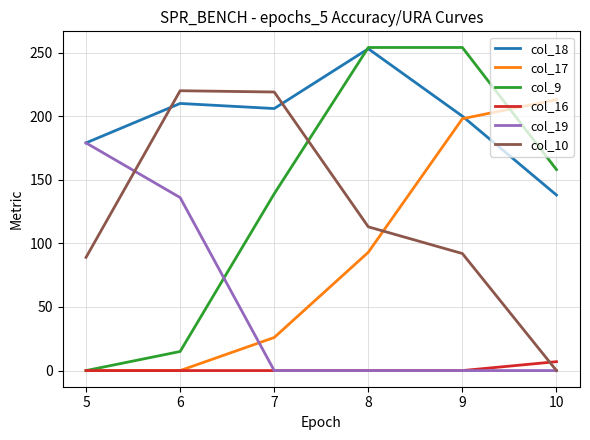

How many lines are shown in the chart?

6